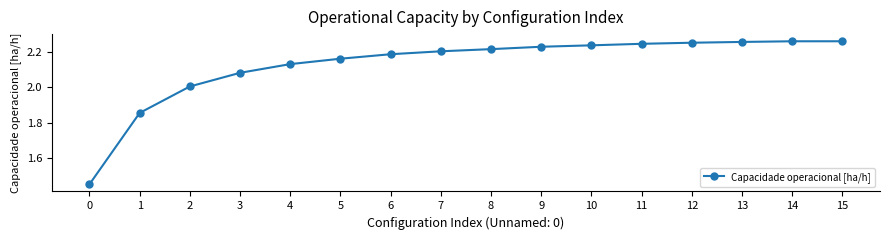

Count the number of categories in the chart.

16